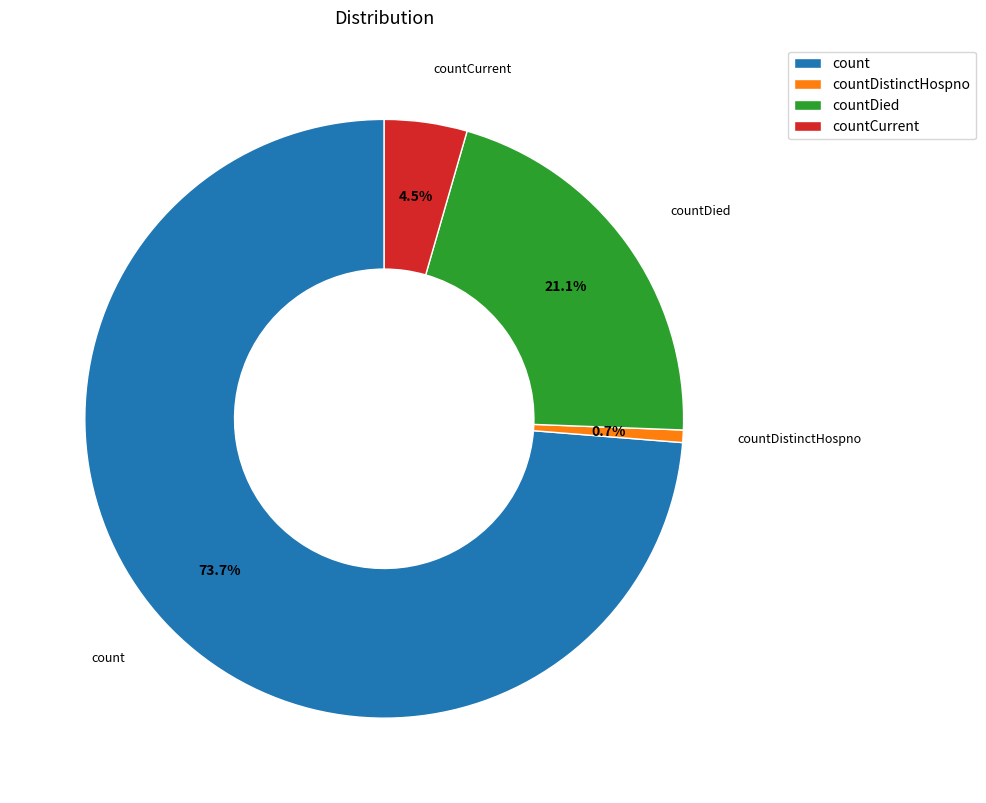

What is the total percentage of count and countCurrent?

78.2%